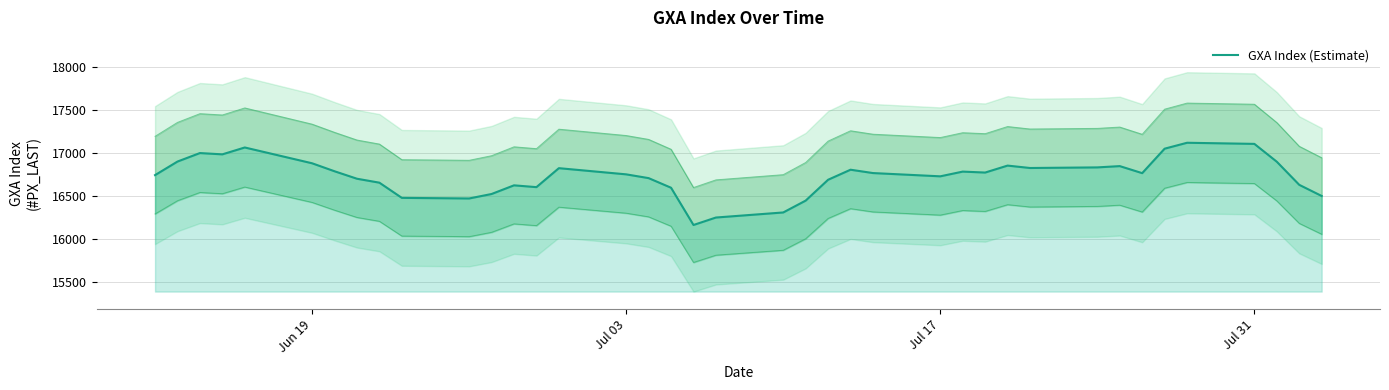

Count the number of values greater than 16766.

19